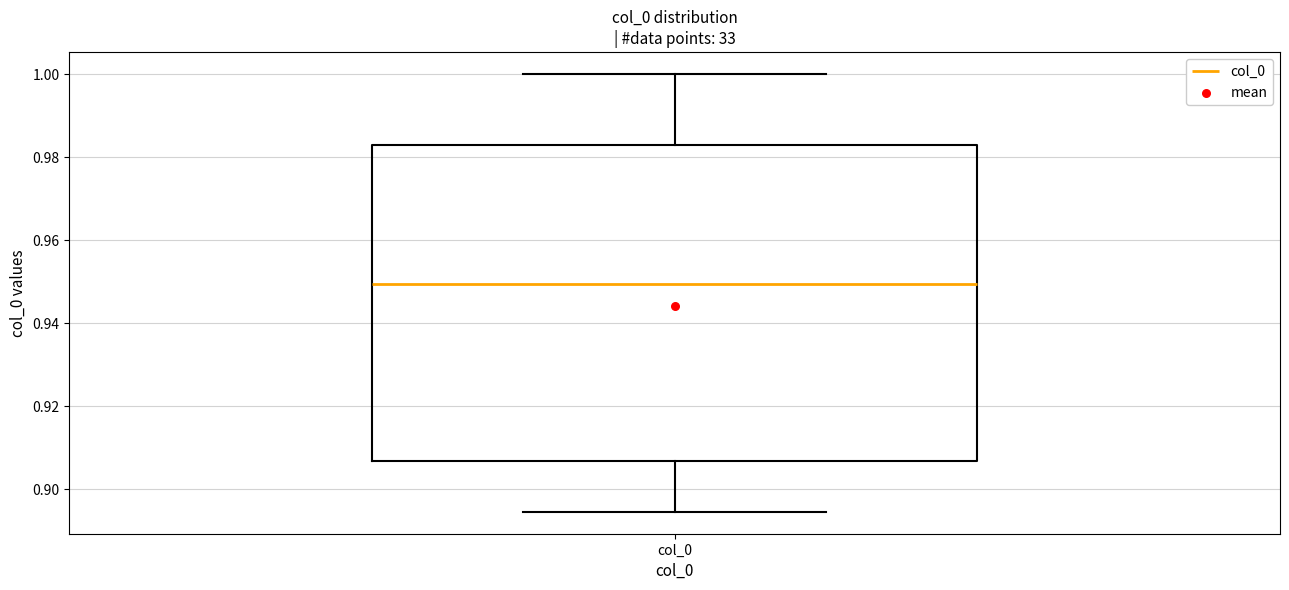

Read this box plot against the y-axis: the position of the median line, the range covered by the box, and the ends of both whiskers. The values are not printed on the chart, so give them approximately, as read against the axis.

median 0.950, box 0.906 to 0.982, whiskers 0.894 to 1.000